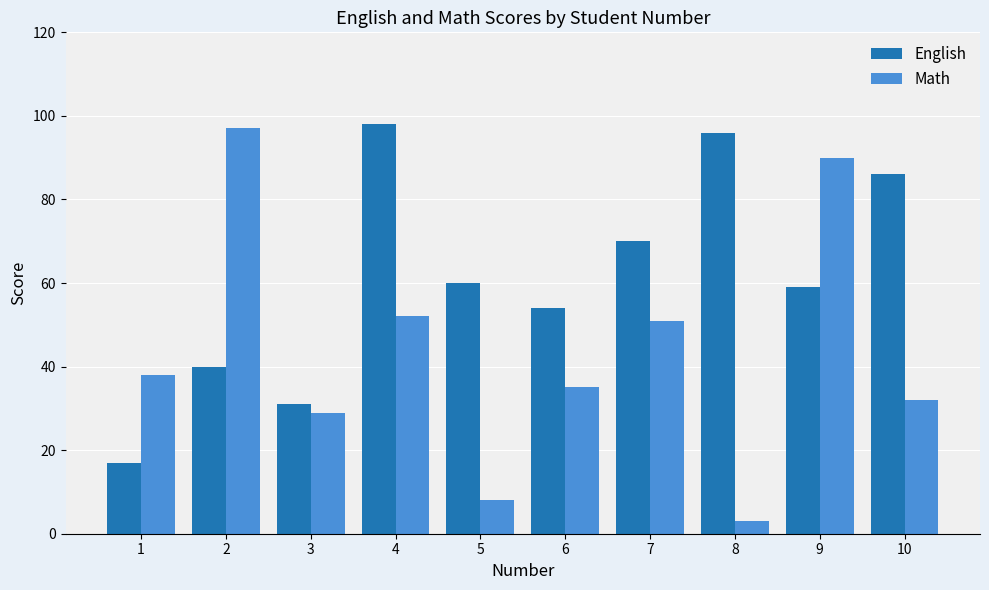

What is the minimum value for English?

17